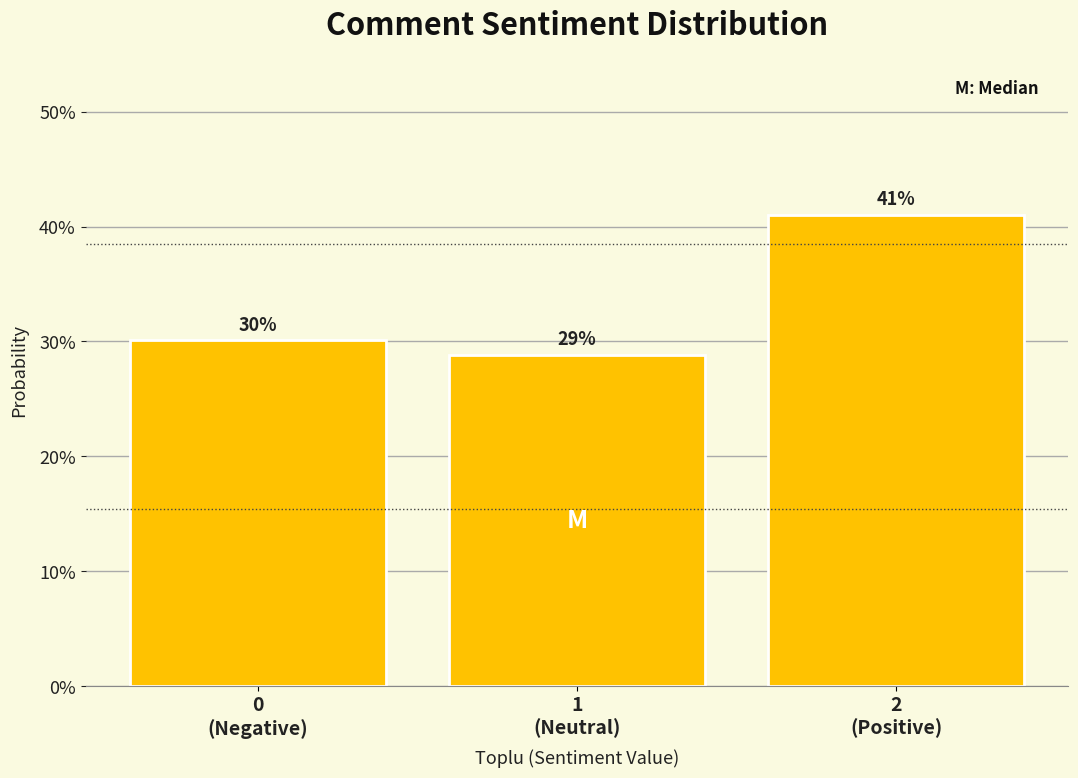

Does the chart contain any negative values?

No